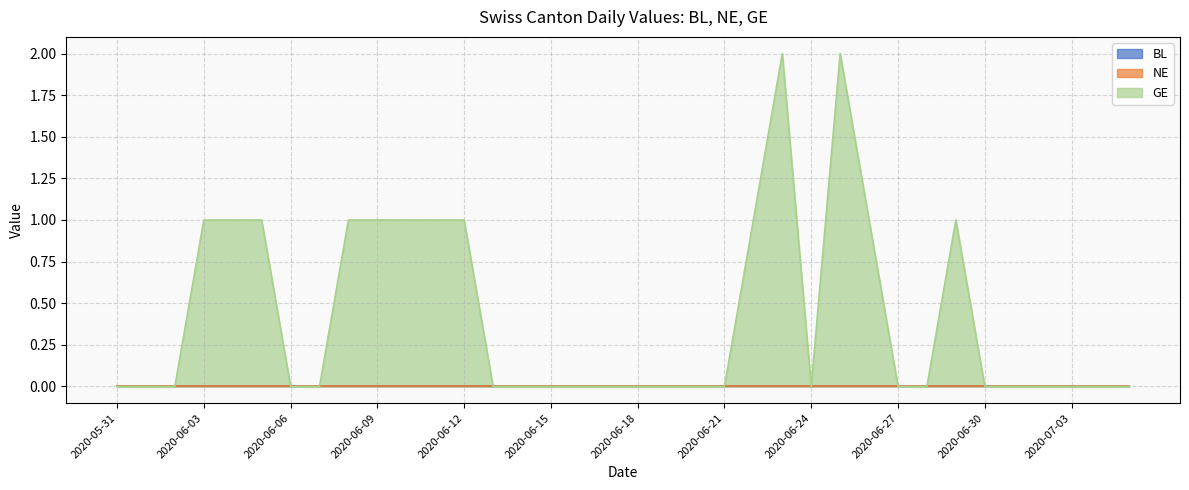

Does the chart have visible grid lines?

Yes